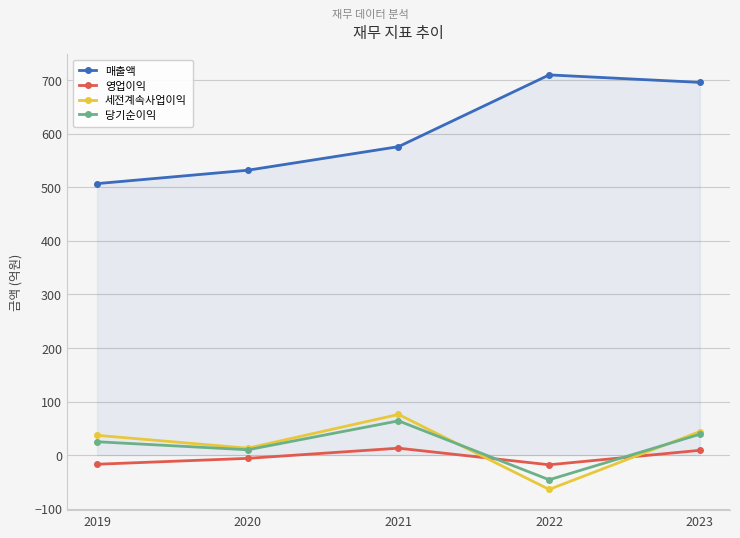

What is the total value across all series at 2022?

582